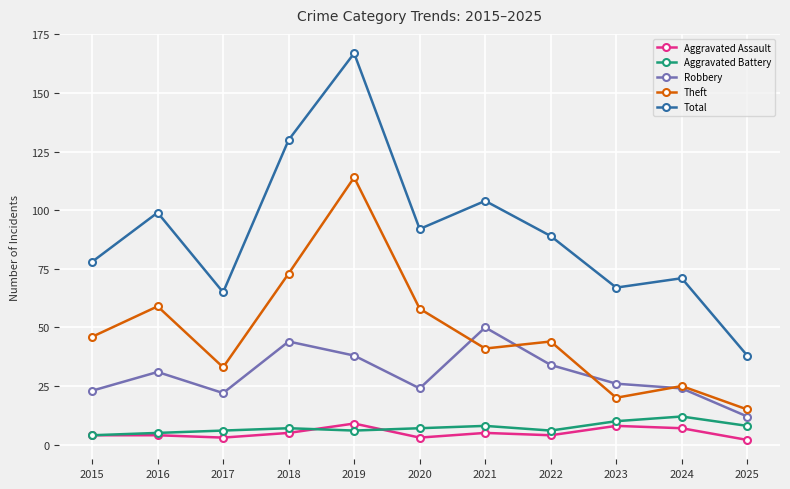

What are all the series names shown in the legend?

Aggravated Assault, Aggravated Battery, Robbery, Theft, Total